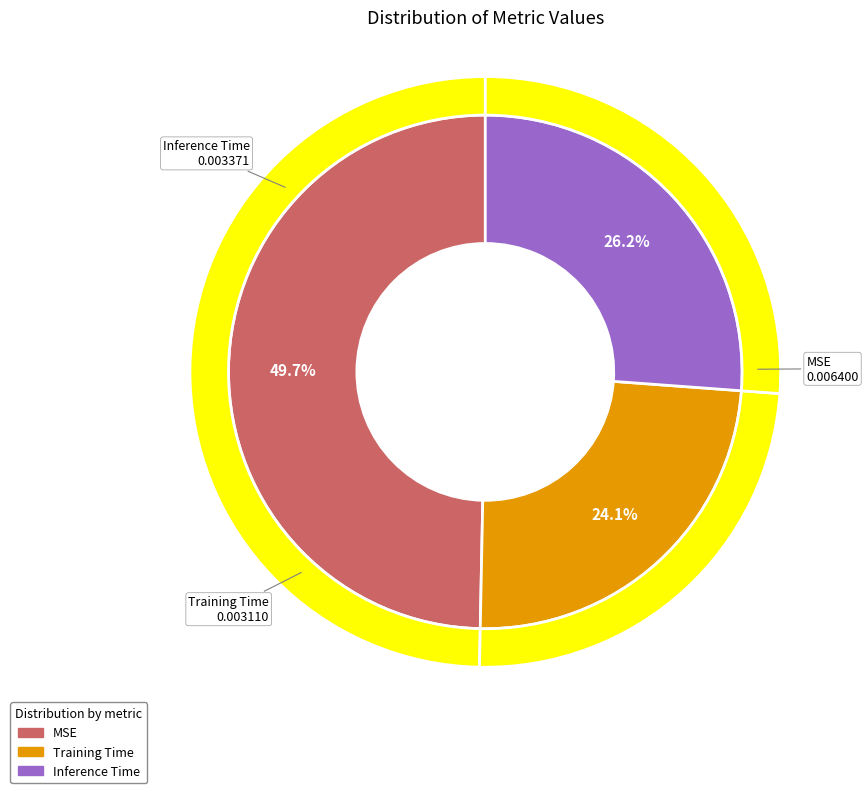

Which category has the biggest portion of the pie?

MSE